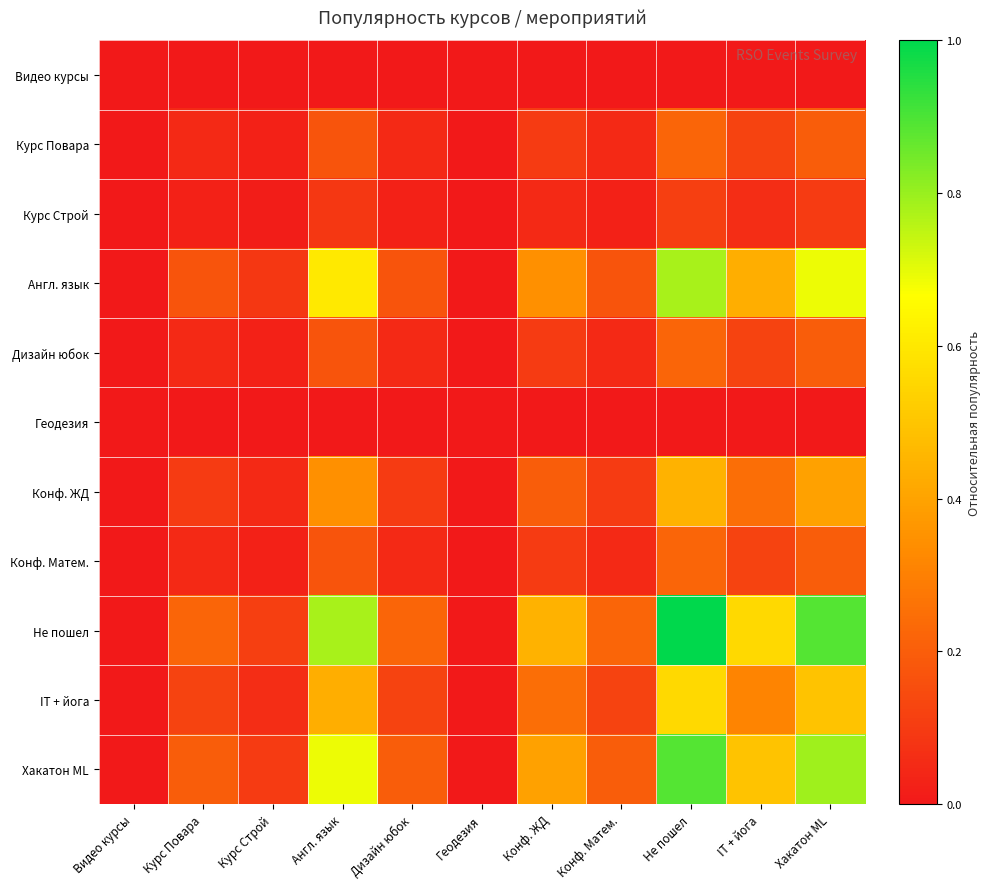

Which category has the highest value across all series?

Не пошел